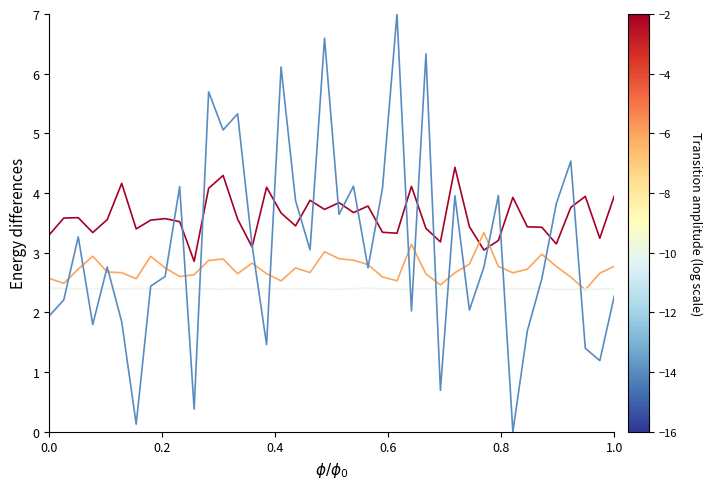

What is the greatest value displayed?

7.0